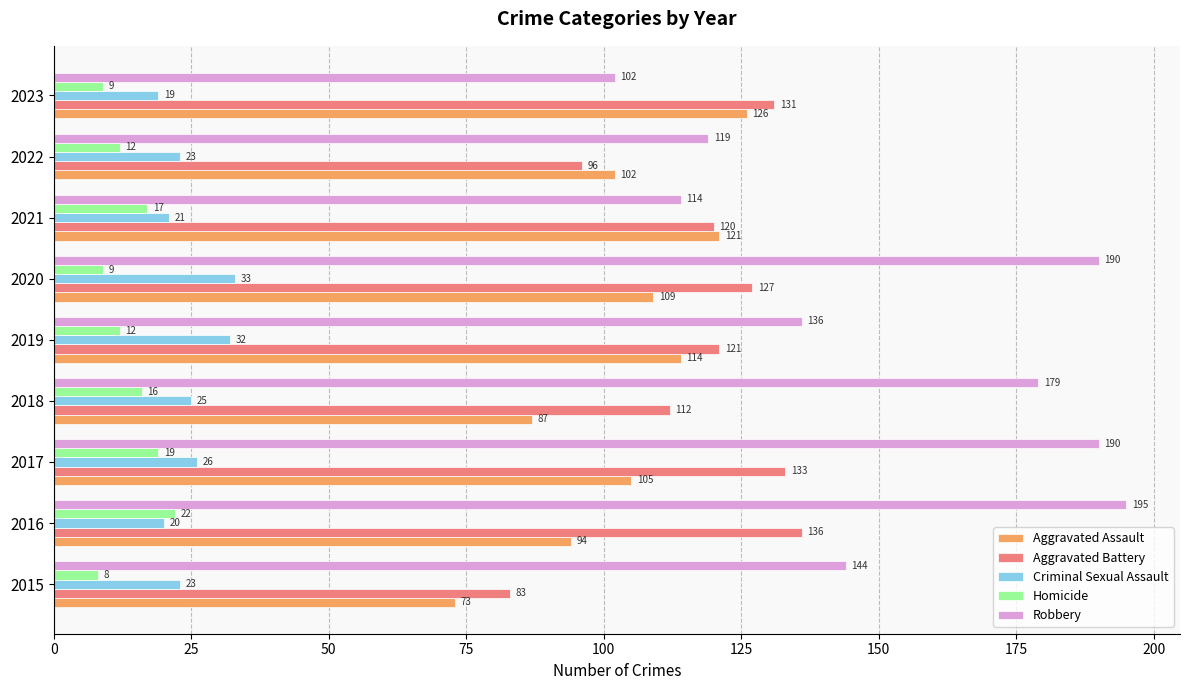

Is it true that Criminal Sexual Assault equals 21 at 2021?

True